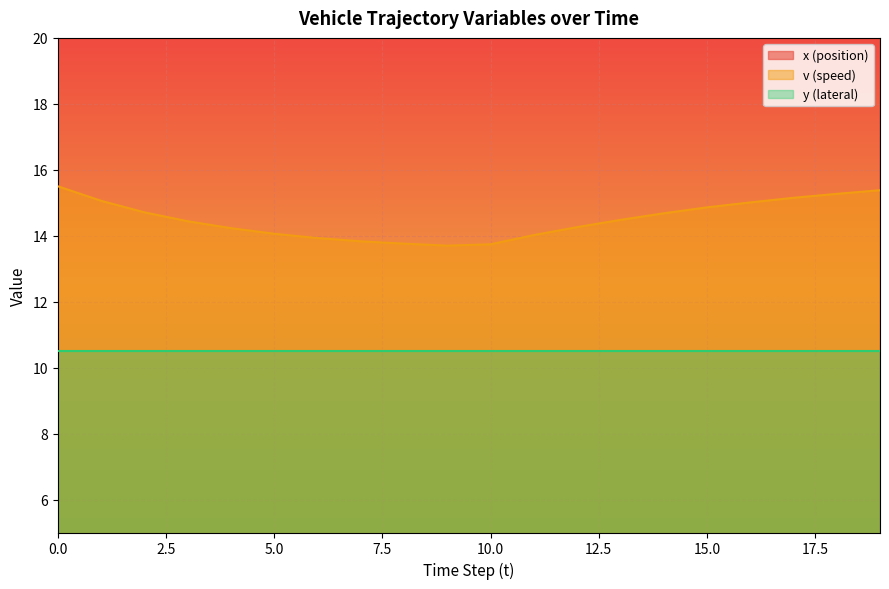

What is the sum of the x (position) values at 14 and 2?

220.4